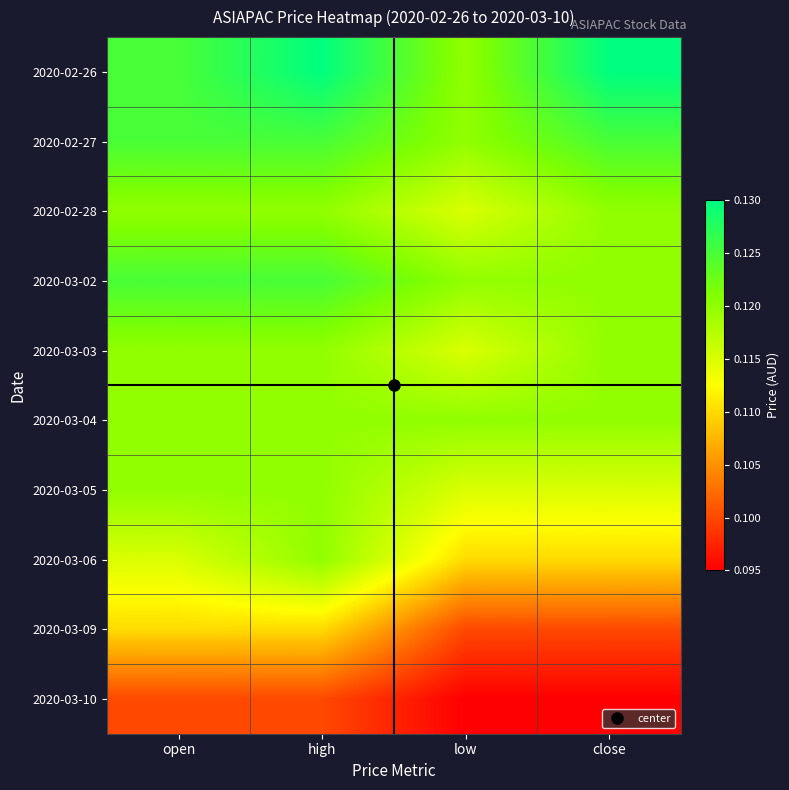

At how many categories does at least one series exceed 0?

4